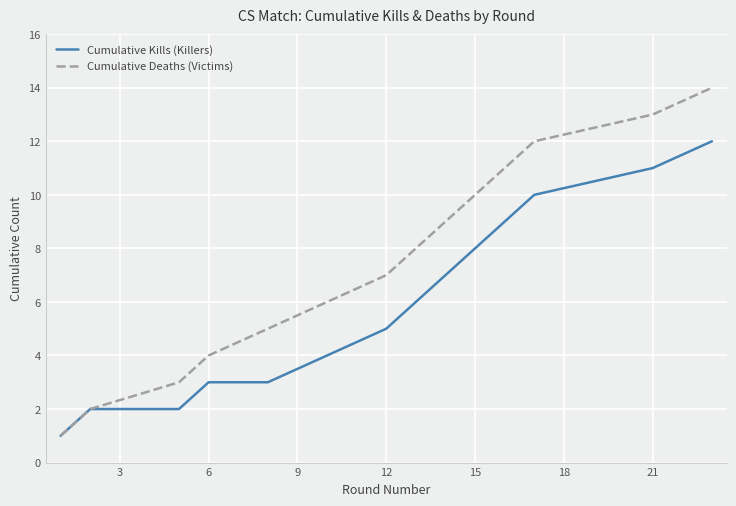

What are all the series names shown in the legend?

Cumulative Kills (Killers), Cumulative Deaths (Victims)